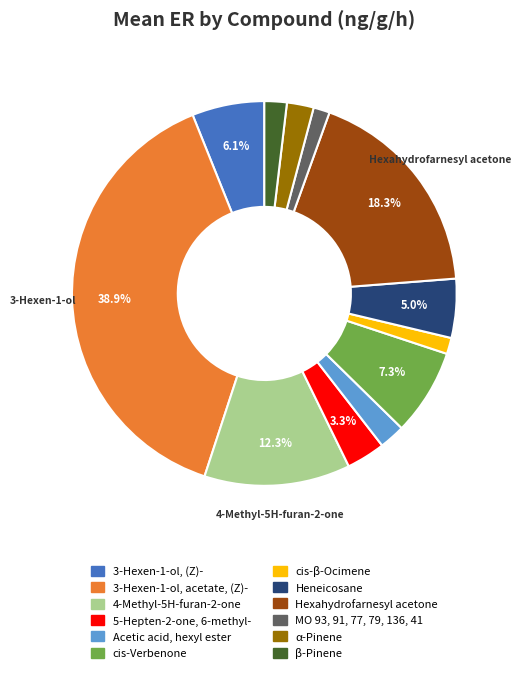

Is the sum of β-Pinene and 3-Hexen-1-ol, (Z)- greater than half?

No